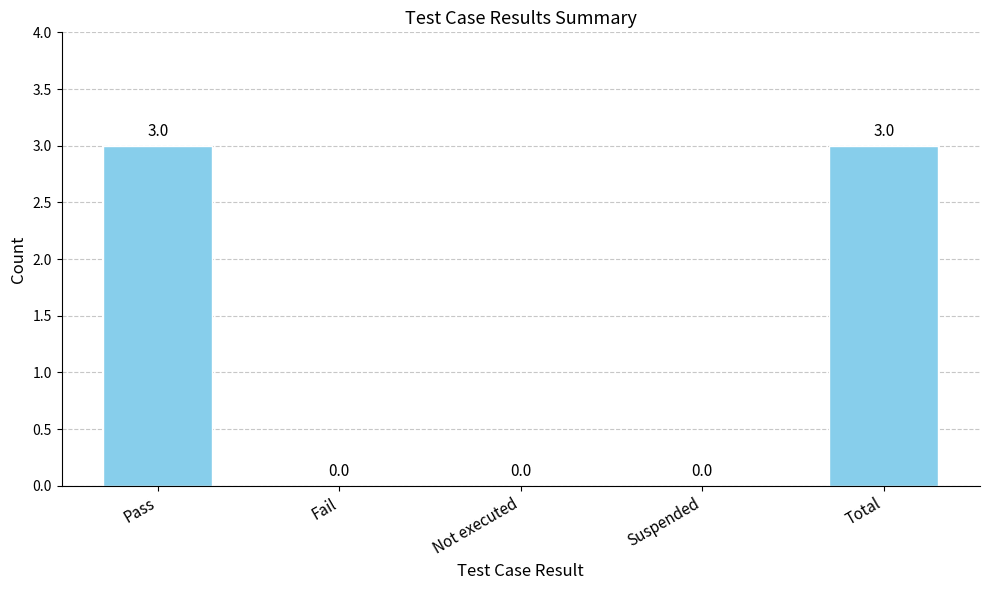

What is the greatest value displayed?

3